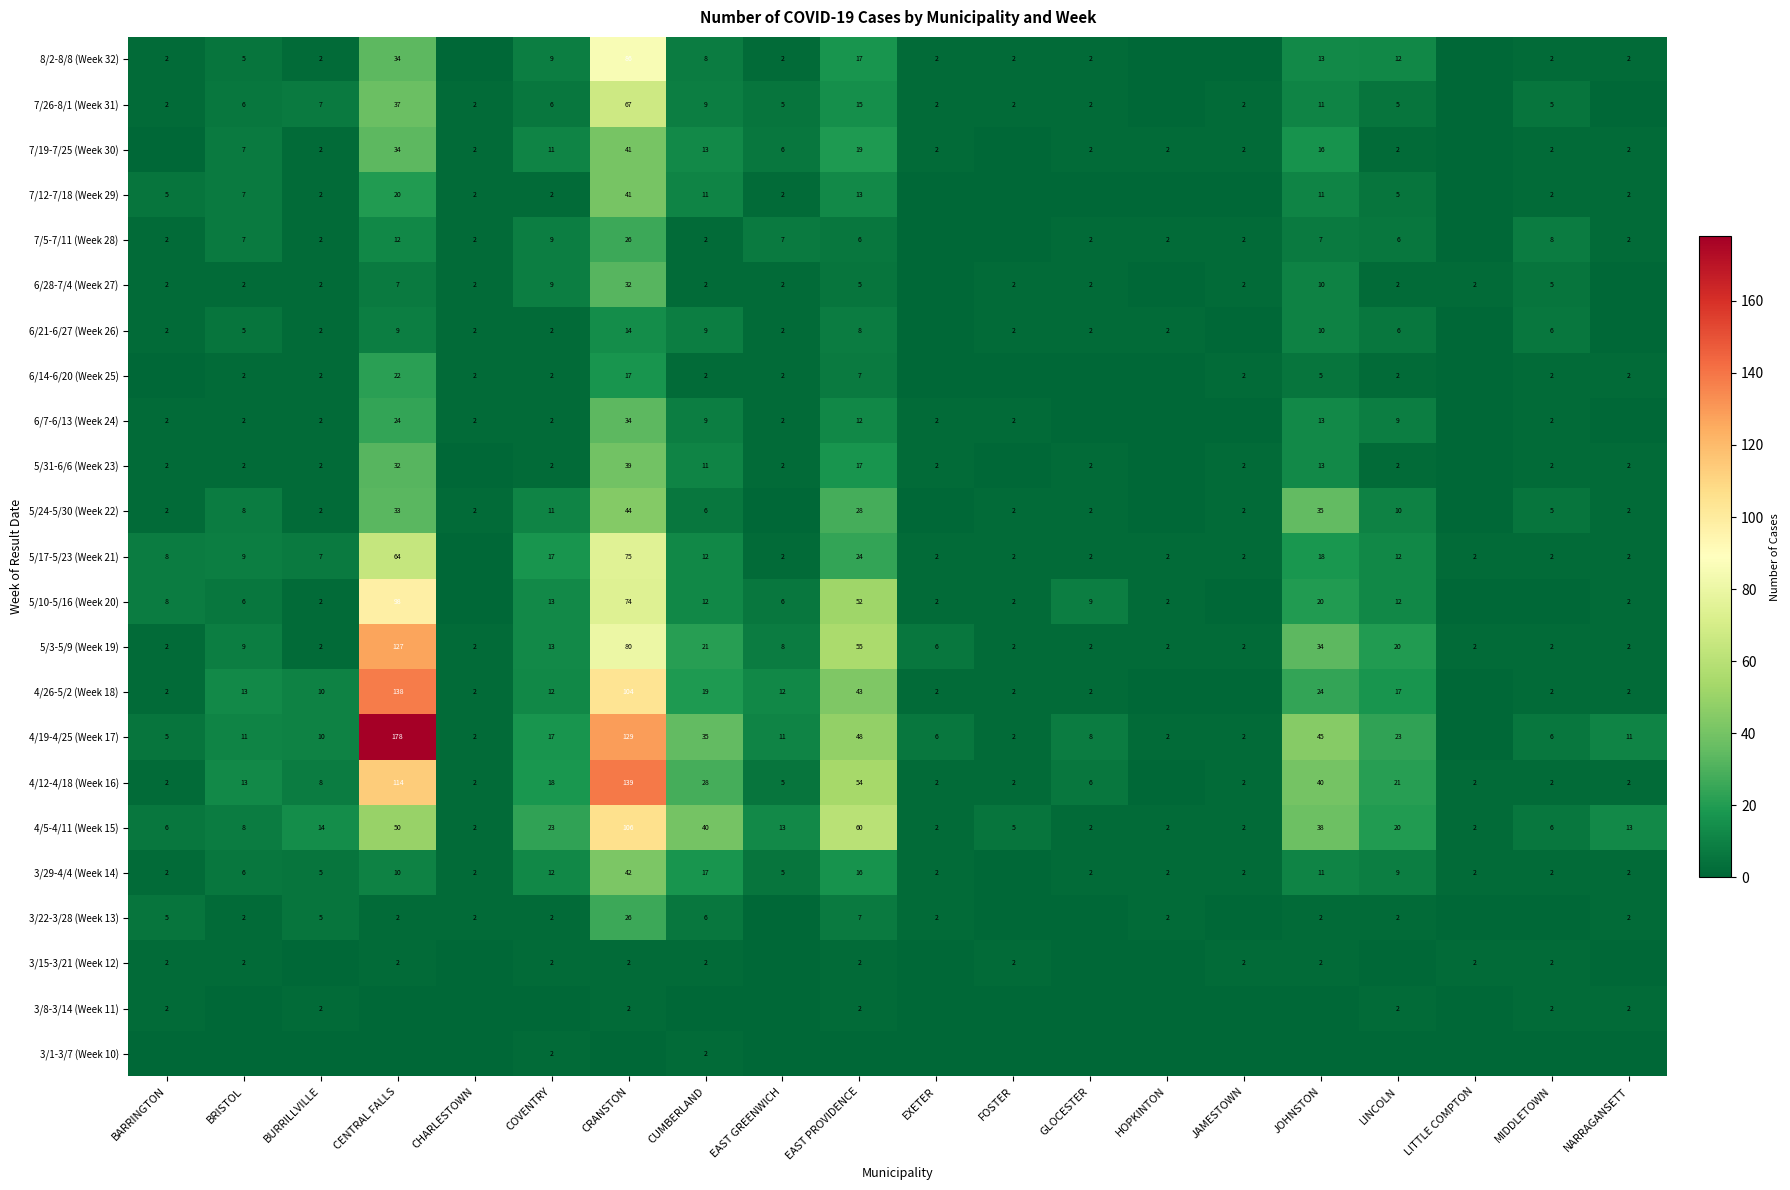

Is it true that 5/17-5/23 (Week 21) equals 15 at CRANSTON?

False